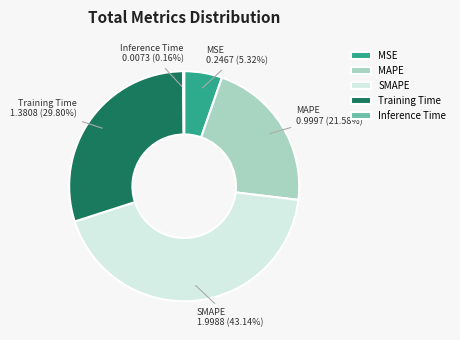

True or false: SMAPE accounts for 57% of the total.

False